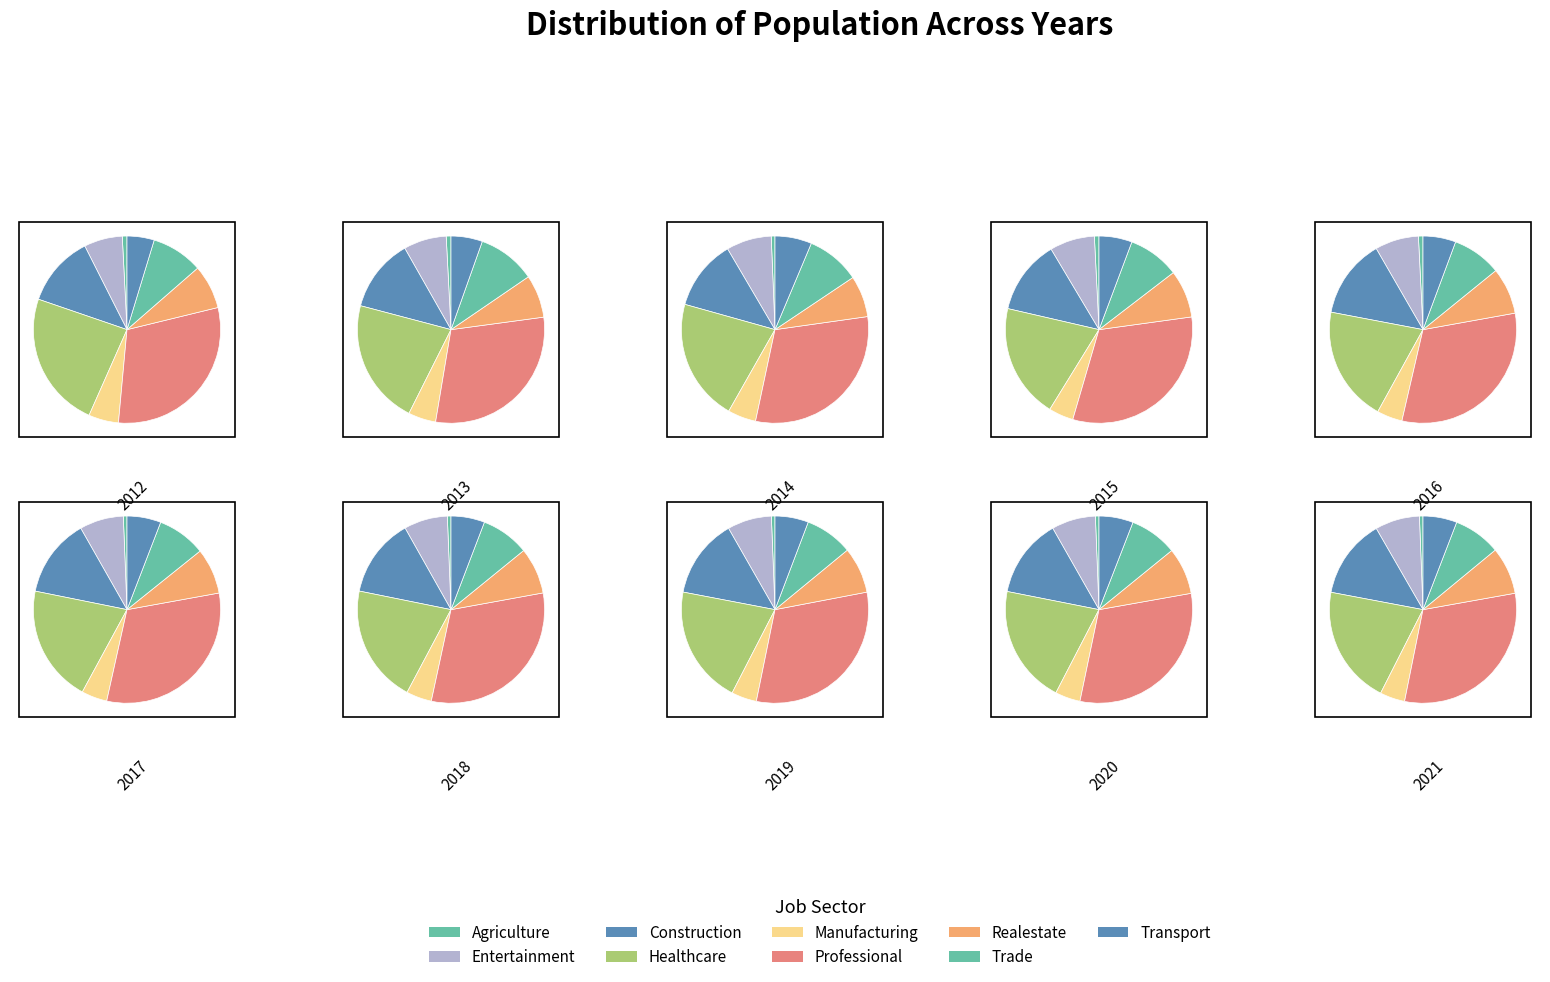

What is the change in value from 2014 to 2020?

+600